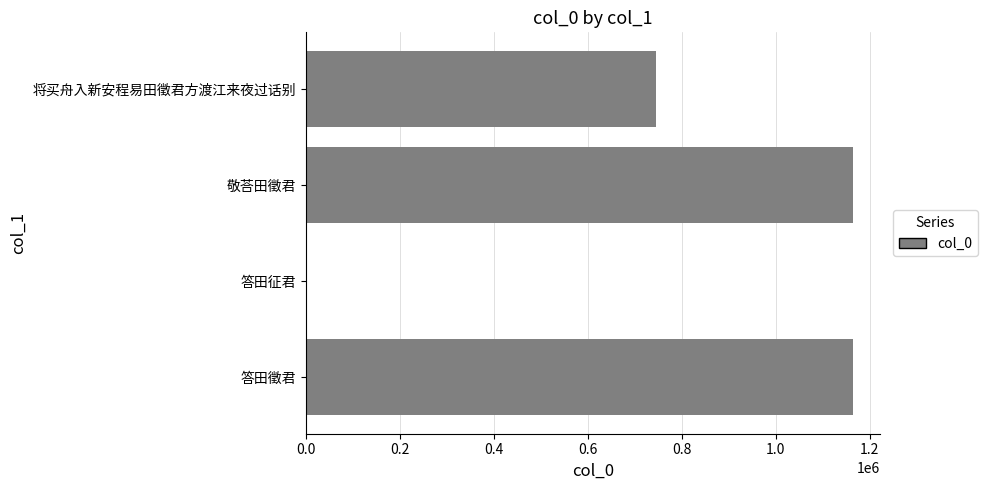

Which has a higher value, 将买舟入新安程易田徵君方渡江来夜过话别 or 答田征君?

将买舟入新安程易田徵君方渡江来夜过话别